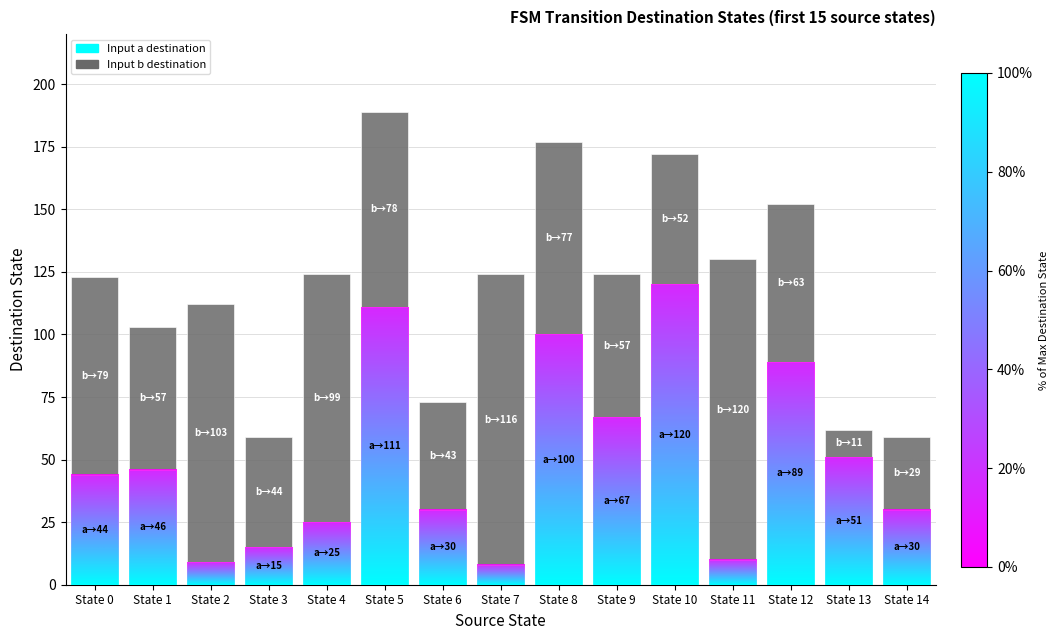

How many values in the Input a destination series are below 44?

7